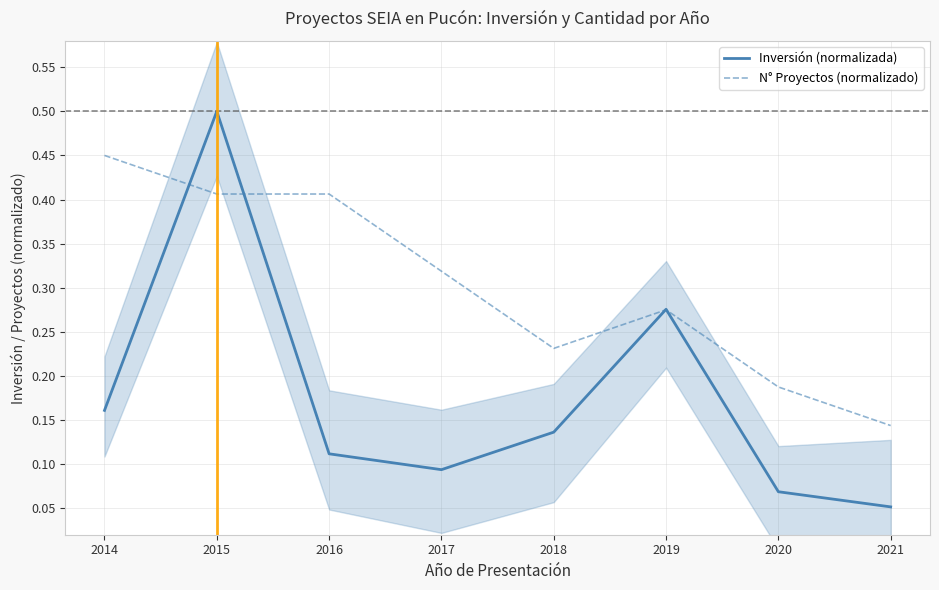

What is the difference between the N° Proyectos (normalizado) values at 2016 and 2019?

0.1